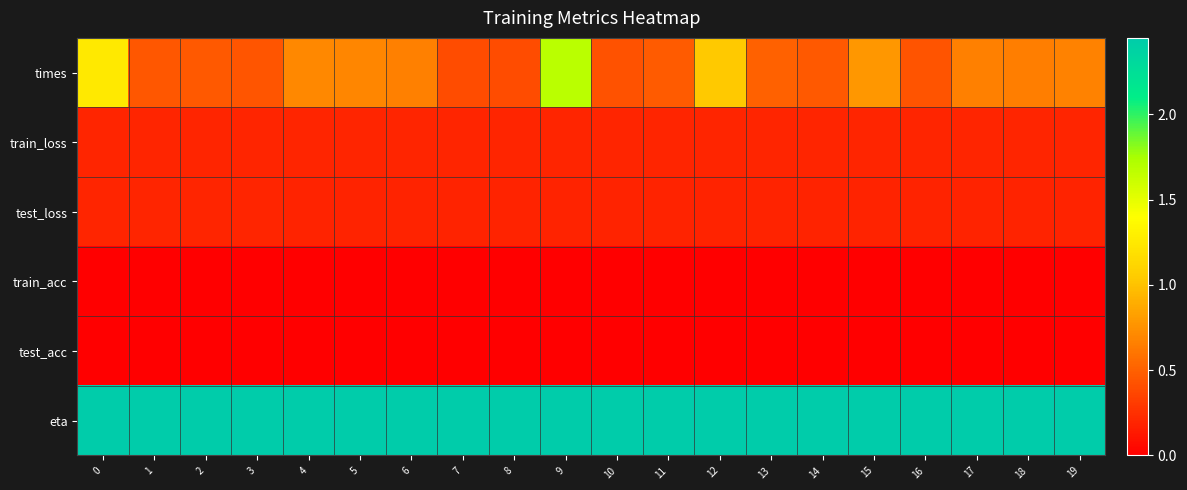

How many distinct data groups are displayed?

6